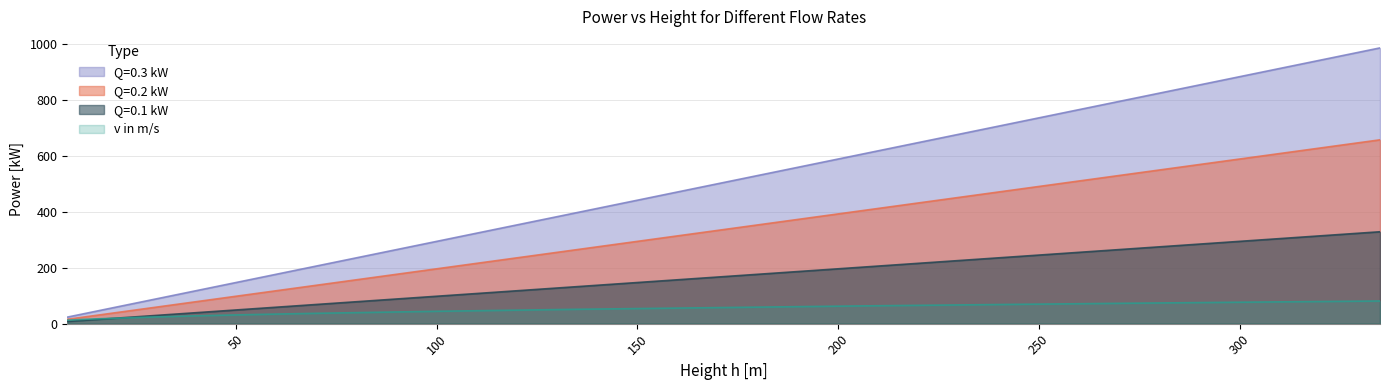

Rank the series by their average value, from highest to lowest.

Q=0.3 kW, Q=0.2 kW, Q=0.1 kW, v in m/s